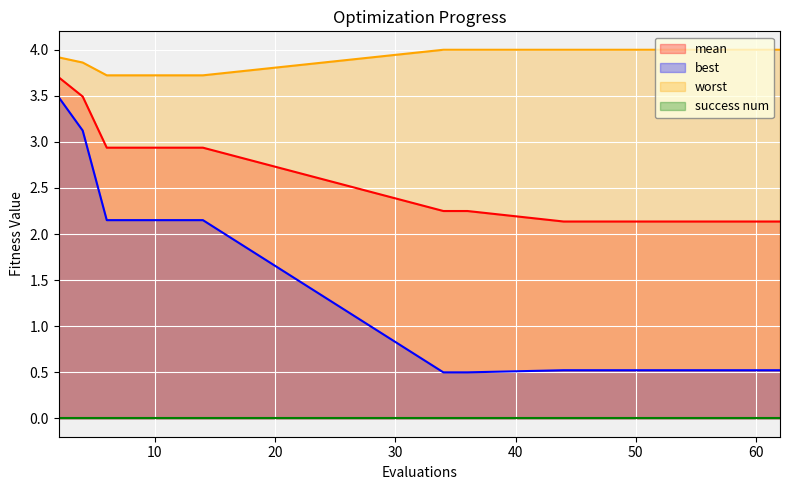

True or false: best and worst intersect in this chart.

False